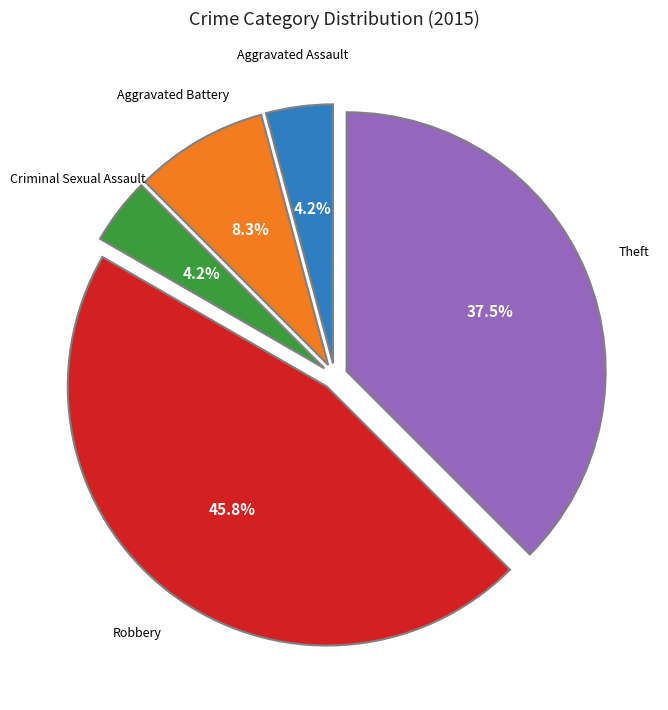

Does any single category account for the majority?

No